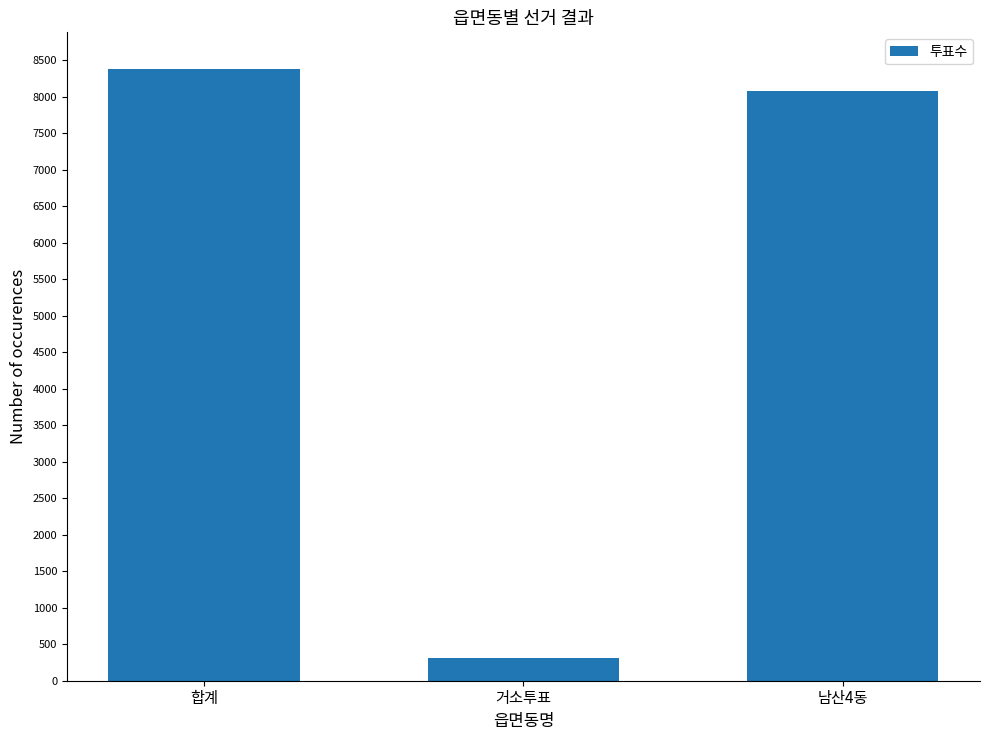

At which category does the chart reach its peak across all series?

합계